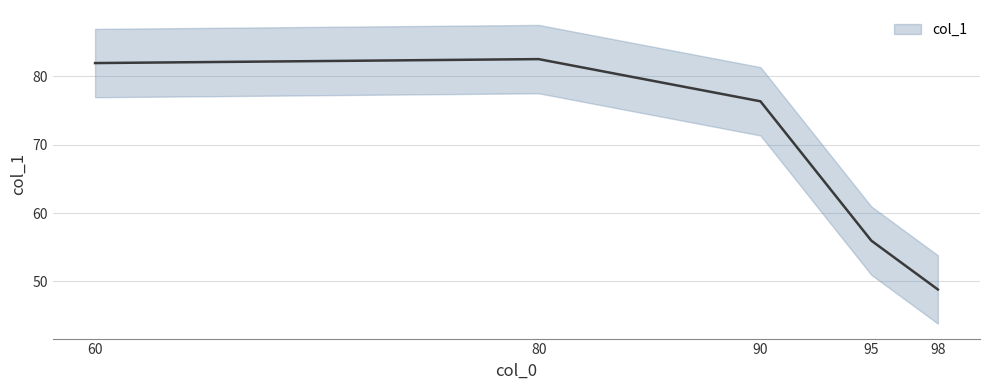

What is the minimum value shown in the chart?

48.8